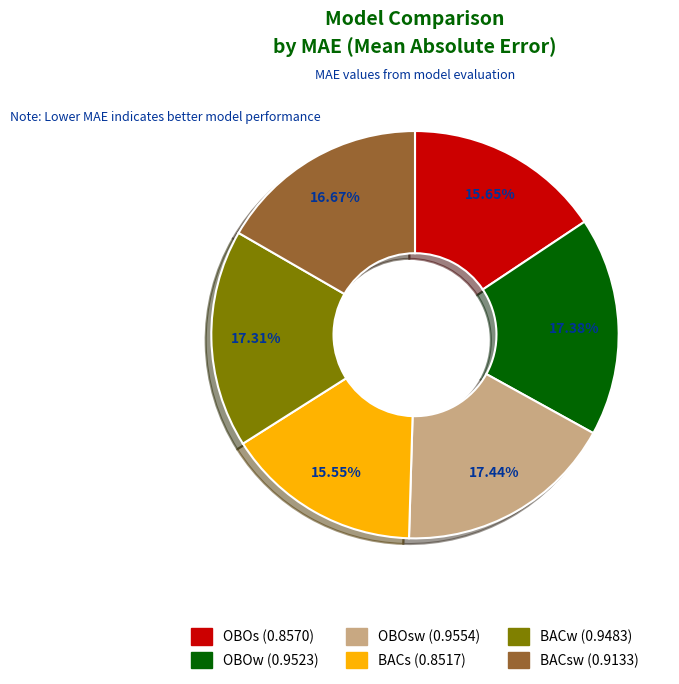

How many segments does this pie chart have?

6